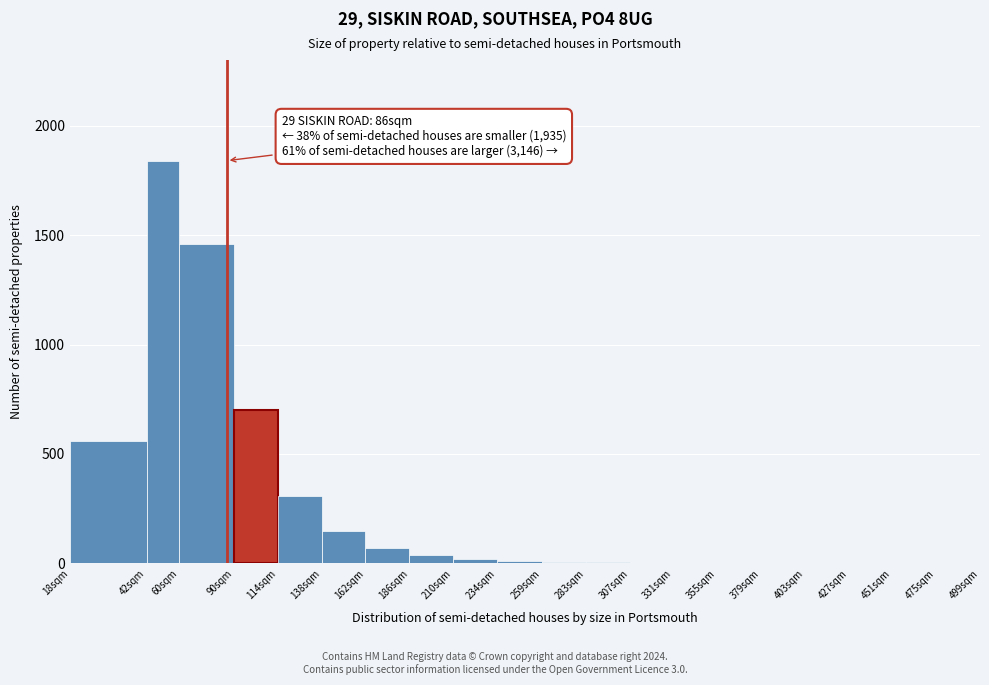

Where is the data nearest to the value 920?

90sqm